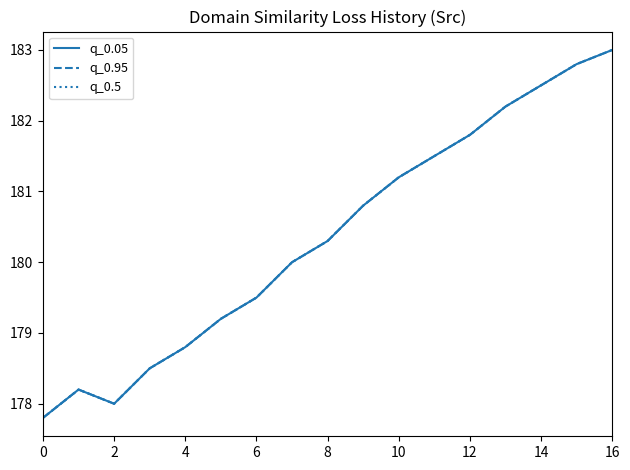

How many lines are shown in the chart?

3